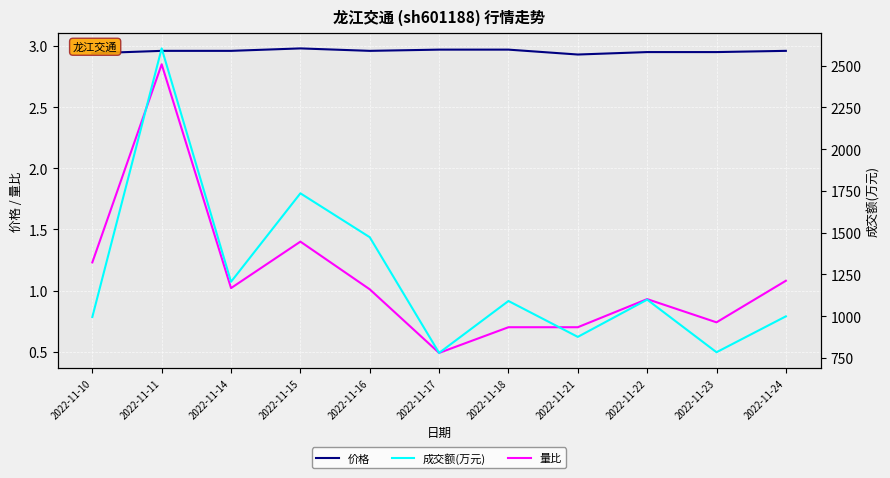

At how many categories does at least one series exceed 1038?

6